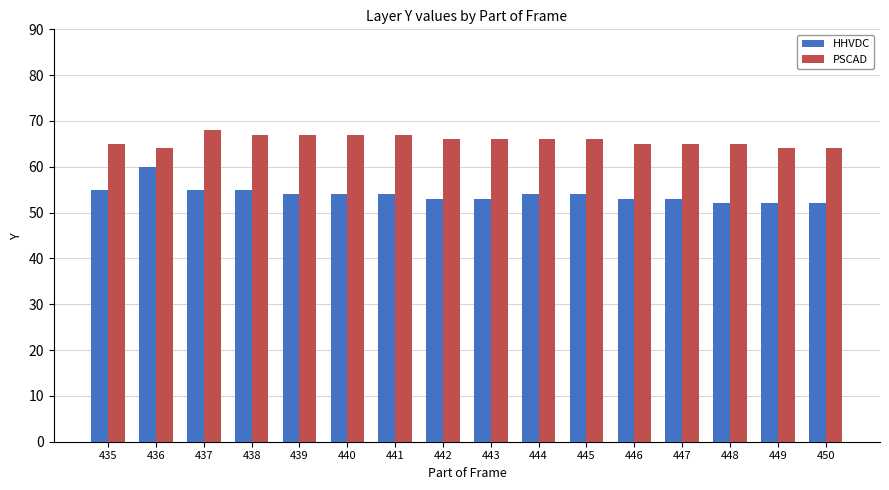

Reading left to right, what are all the values shown in this chart?

HHVDC: 55	60	55	55	54	54	54	53	53	54	54	53	53	52	52	52
PSCAD: 65	64	68	67	67	67	67	66	66	66	66	65	65	65	64	64